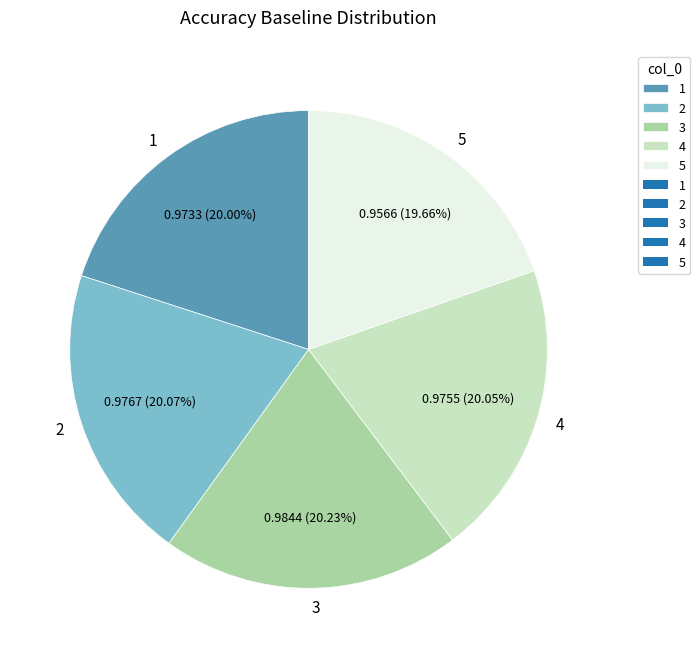

Do 5 and 3 together represent more than half of the pie?

No